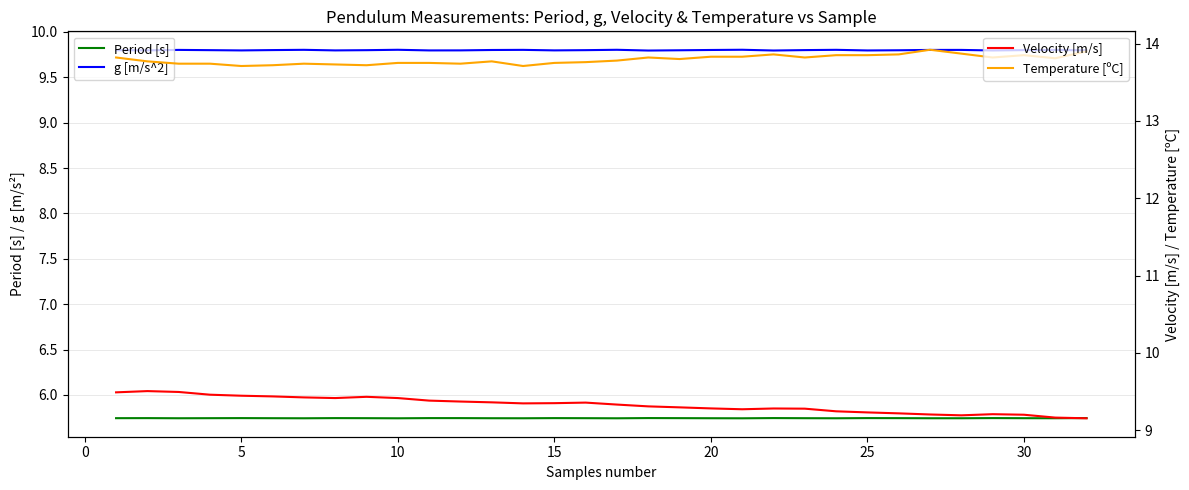

True or false: g [m/s^2] has more than 2 interior local peaks.

True